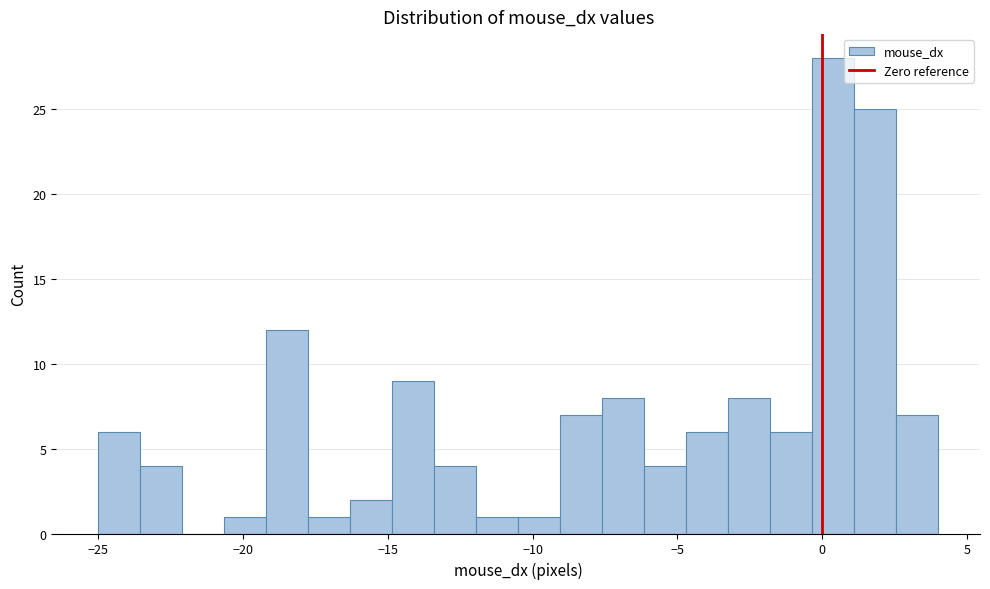

Around what value on the x-axis is the tallest bar? Give the approximate position of its centre, as read against the axis.

0.5